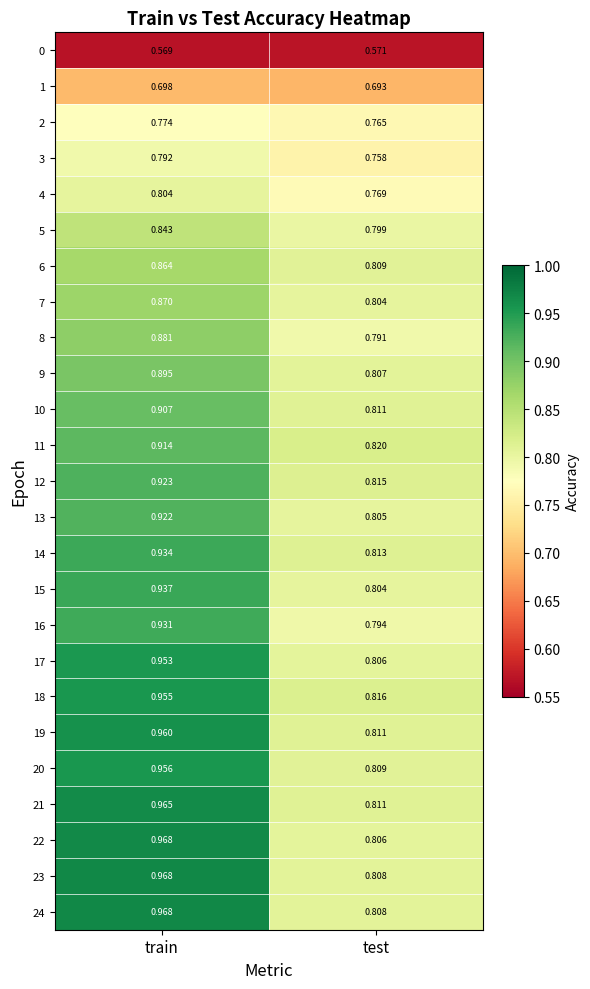

Which label corresponds to the smallest value in the chart?

train